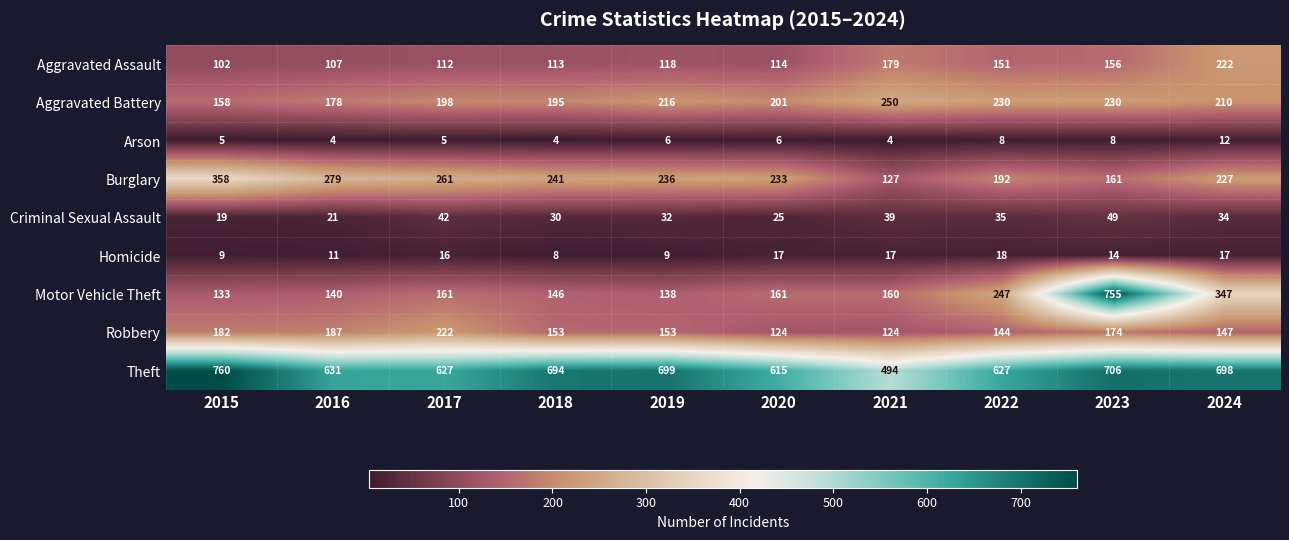

What is the difference between the Homicide values at 2021 and 2016?

6